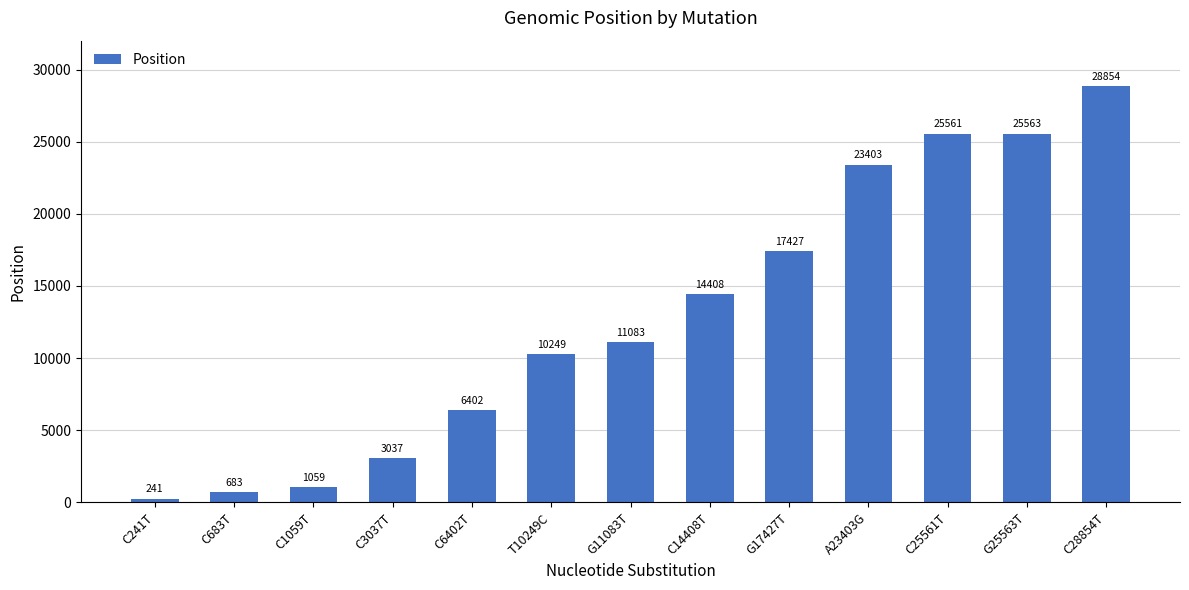

Reading right to left, list all the values displayed in this chart.

28854	25563	25561	23403	17427	14408	11083	10249	6402	3037	1059	683	241